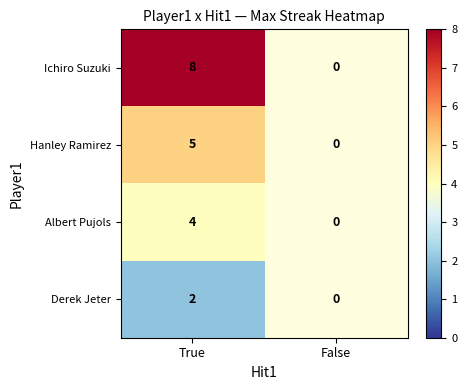

How many distinct data groups are displayed?

4